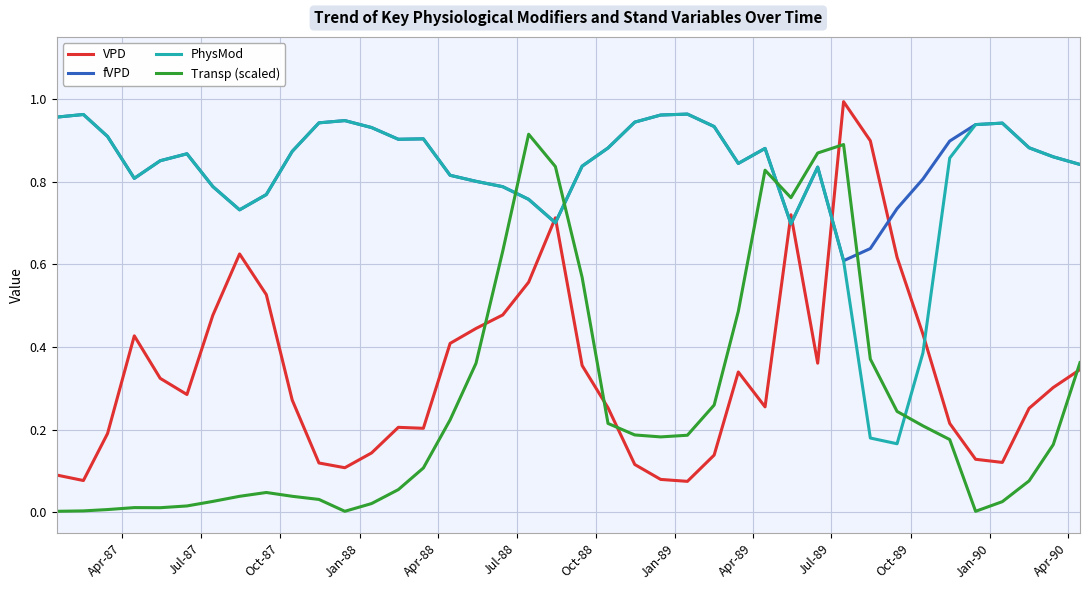

True or false: fVPD and PhysMod cross at least once.

False